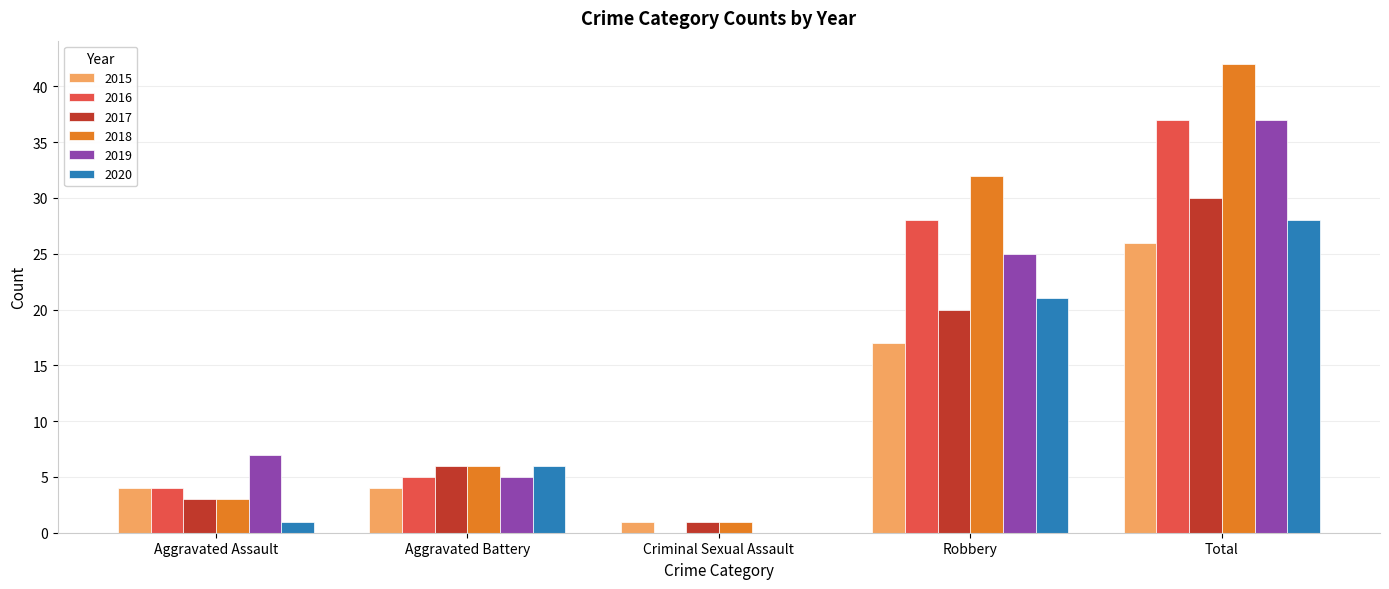

What is the sum of all 2017 values?

60